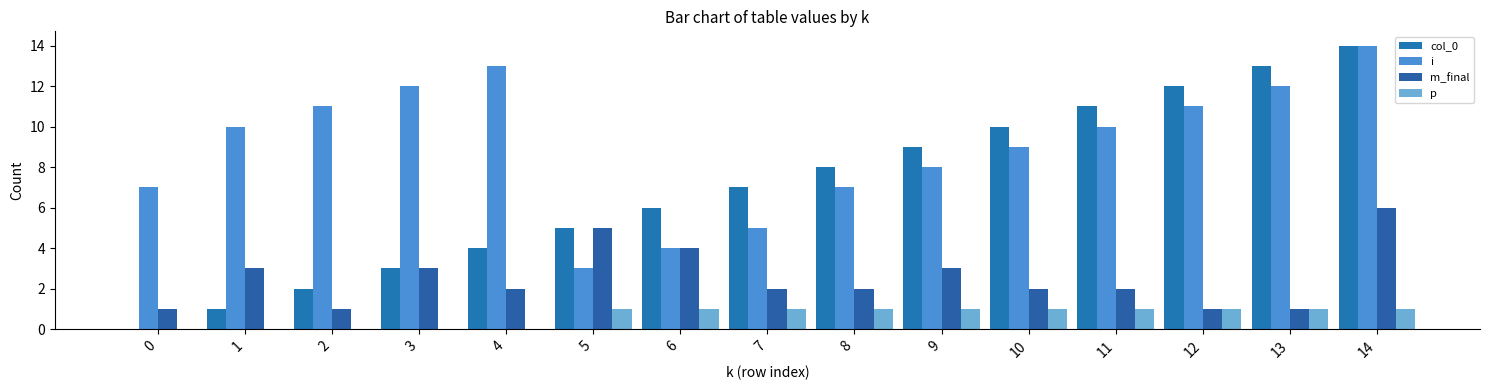

Which series has the largest total across all categories?

i